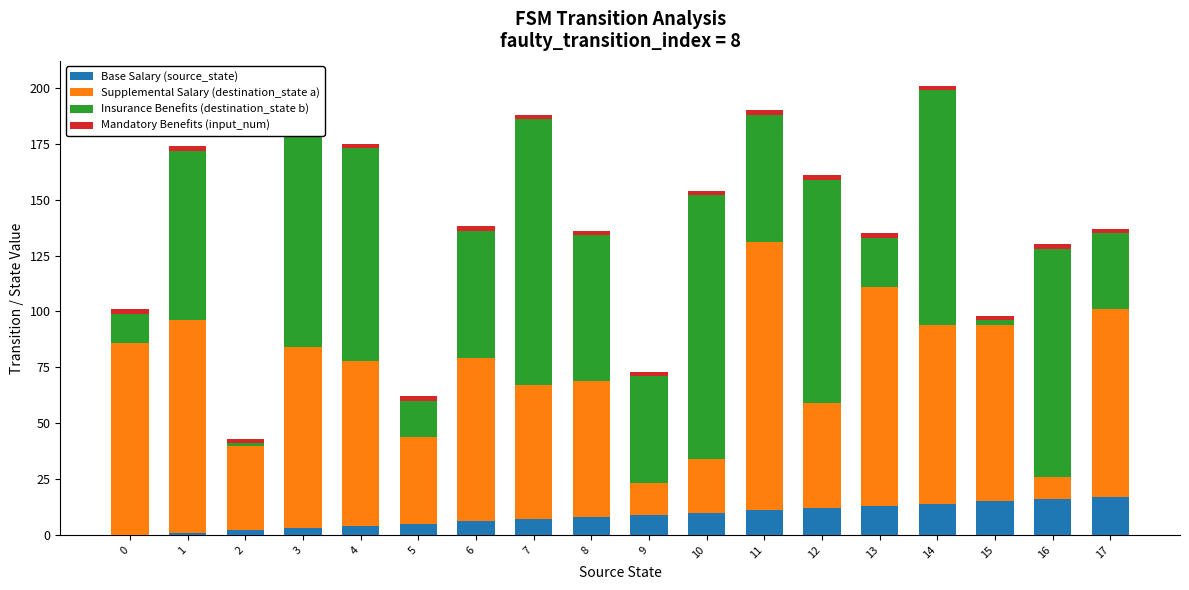

Count the number of categories in the chart.

18